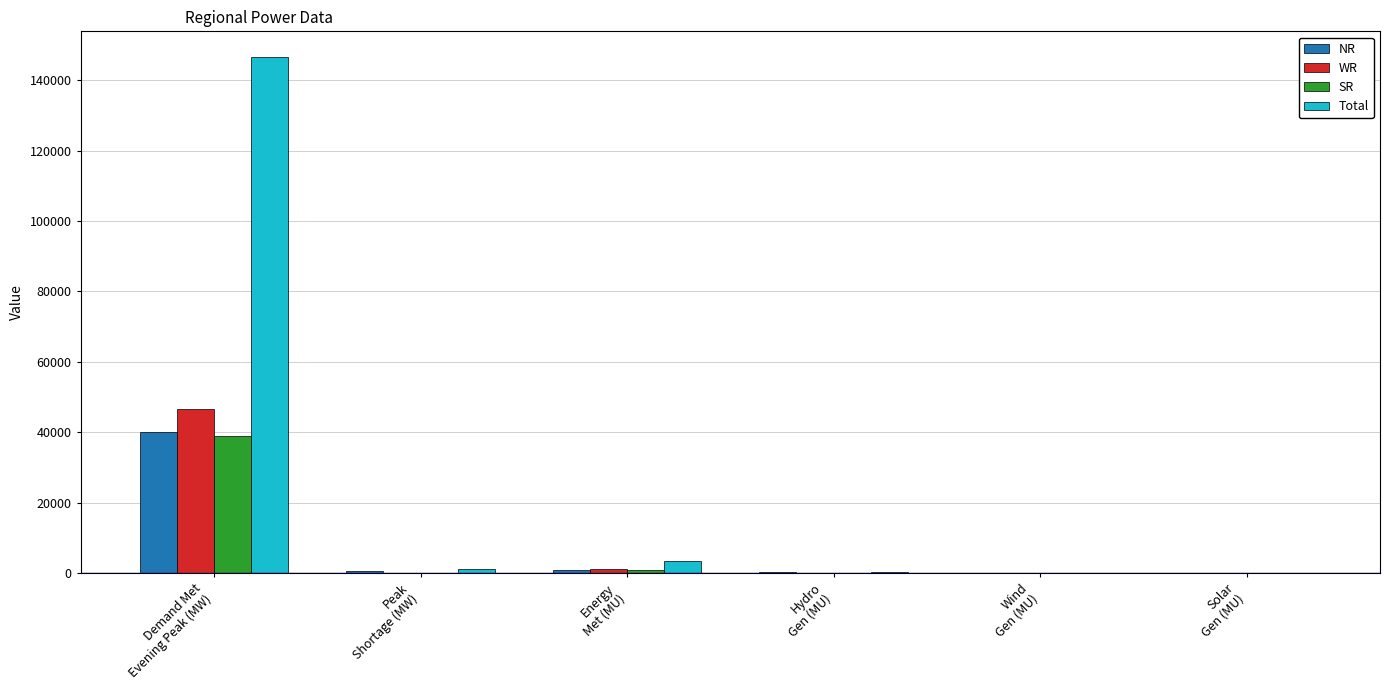

At which label does Total first exceed 1091?

Demand Met
Evening Peak (MW)